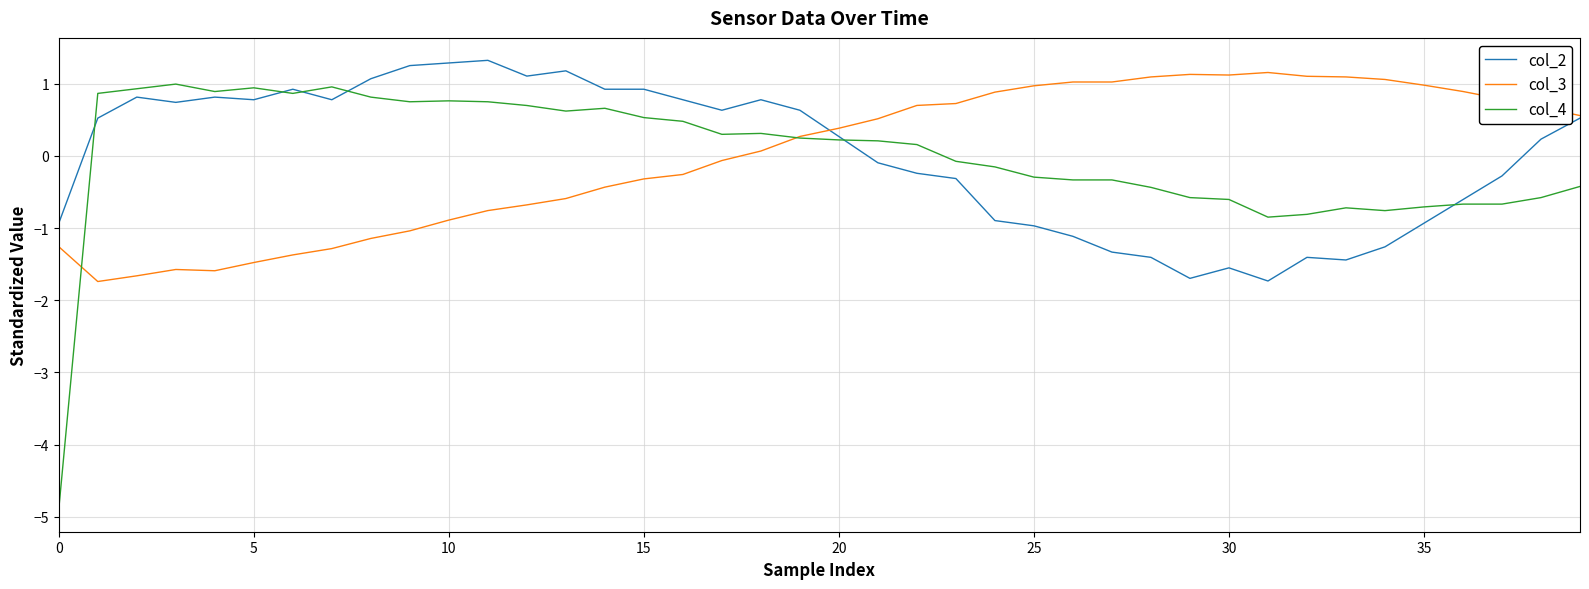

List the series in order of their peak value, lowest first.

col_4, col_3, col_2